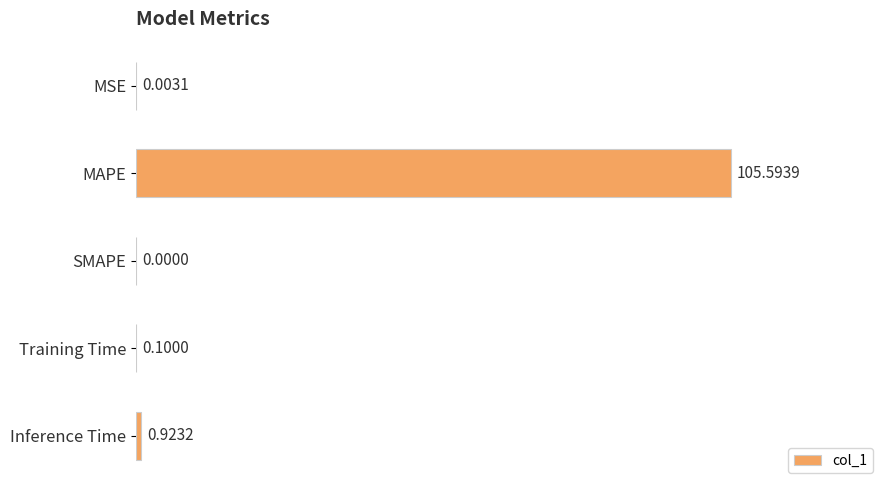

Where is the data nearest to the value 52?

Inference Time